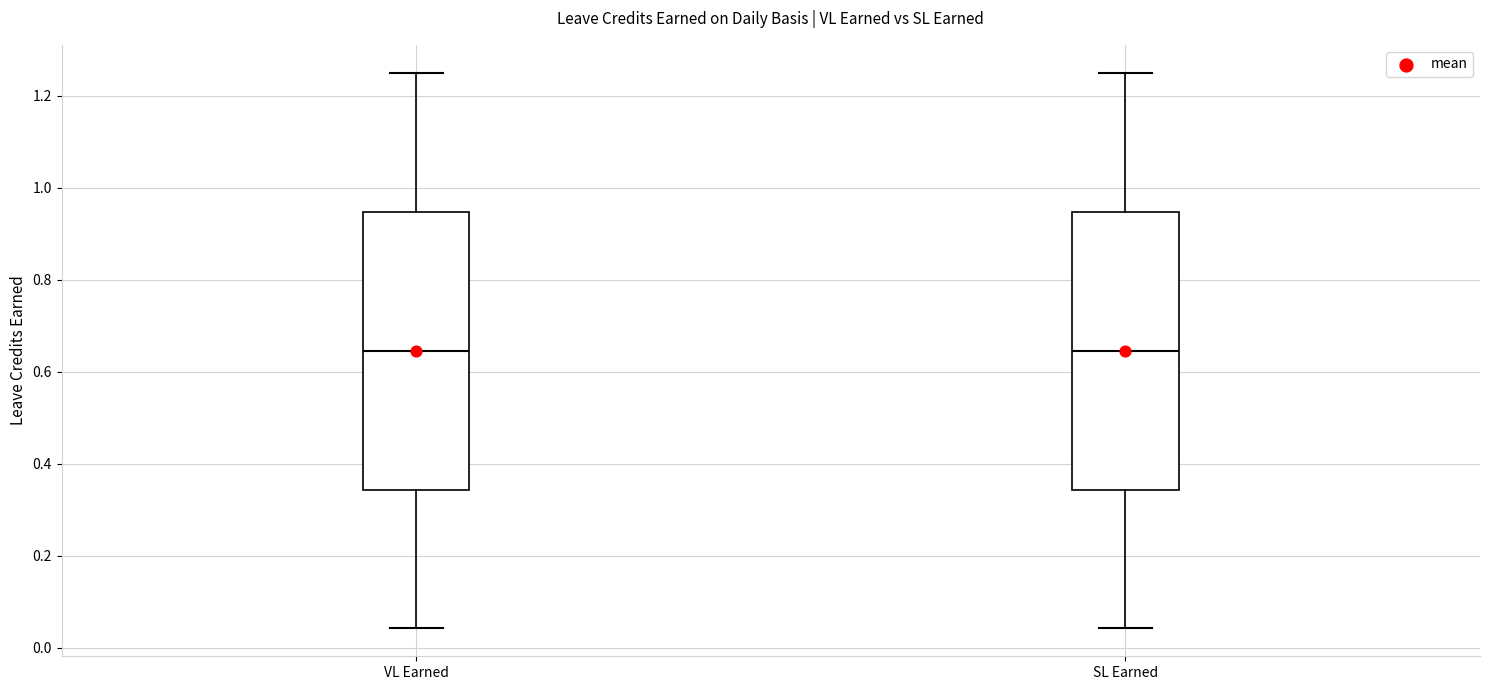

Reading left to right, read every box against the y-axis: the position of its median line, the range the box covers, and the ends of its whiskers. The values are not printed on the chart, so give them approximately, as read against the axis.

VL Earned: median 0.64, box 0.34 to 0.94, whiskers 0.04 to 1.26
SL Earned: median 0.64, box 0.34 to 0.94, whiskers 0.04 to 1.26